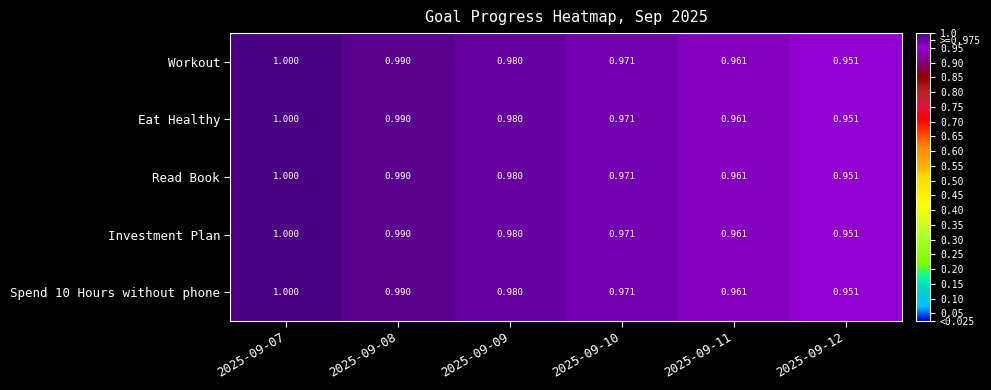

Is the value of Spend 10 Hours without phone at 2025-09-11 greater than the value of Read Book at 2025-09-08?

No